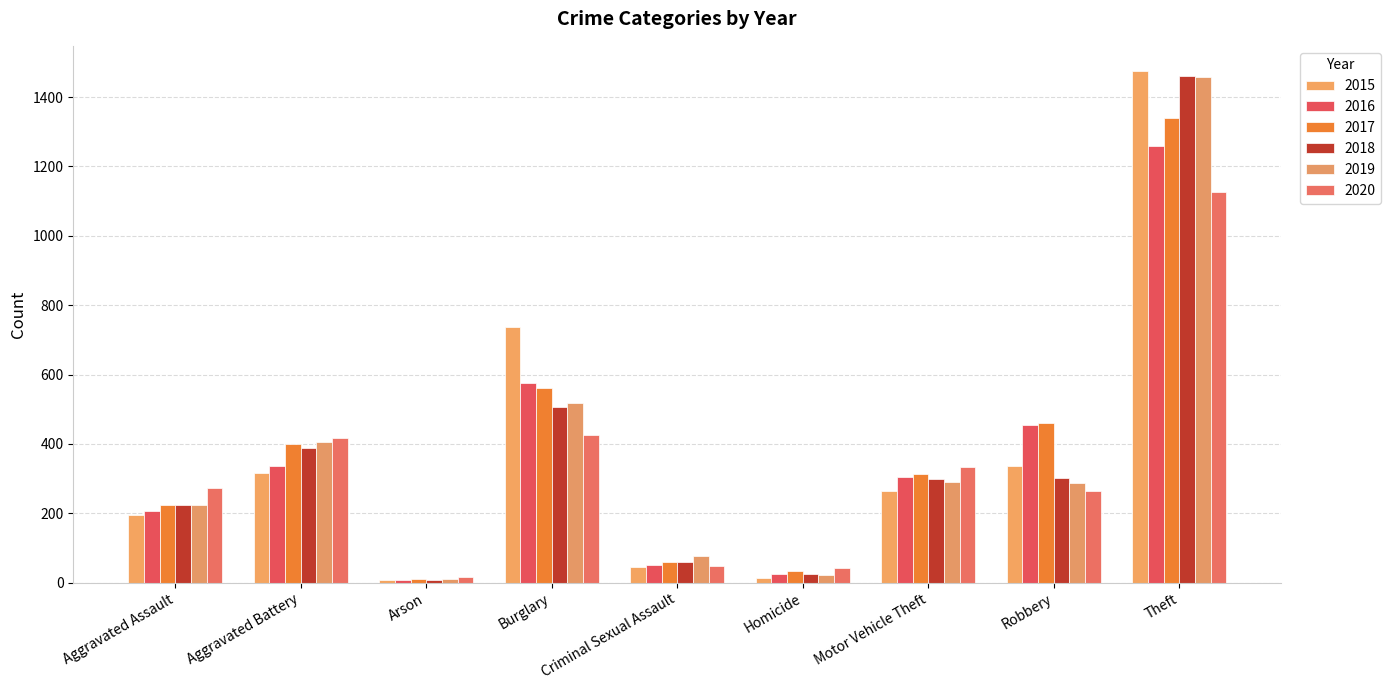

True or false: 2016 has a value of 70 at Criminal Sexual Assault.

False